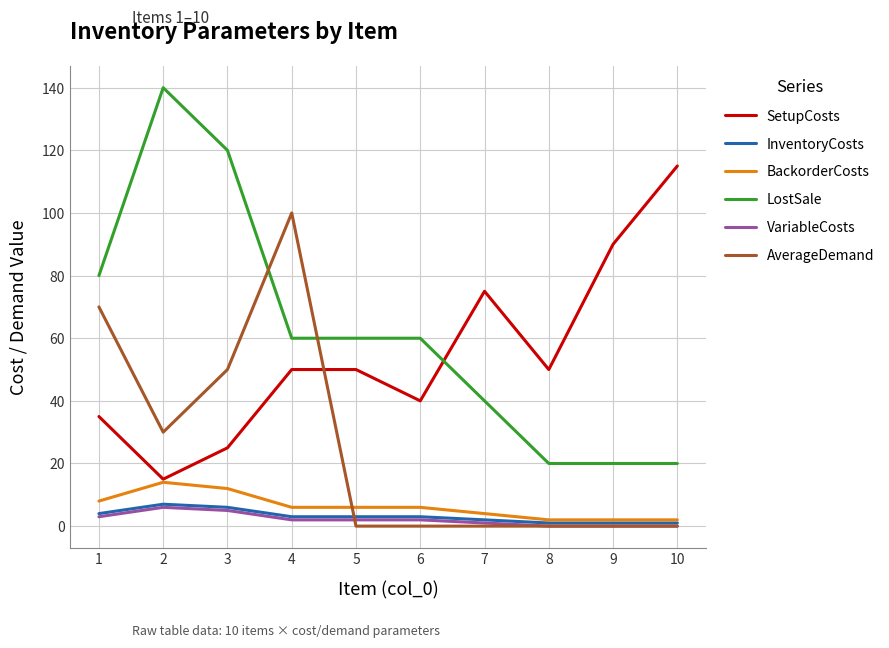

What is the greatest value displayed?

140